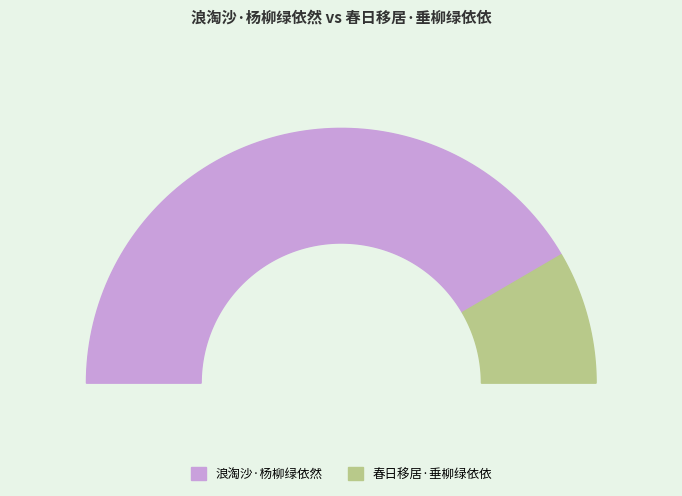

How much of the chart is everything except 春日移居·垂柳绿依依?

83.2%